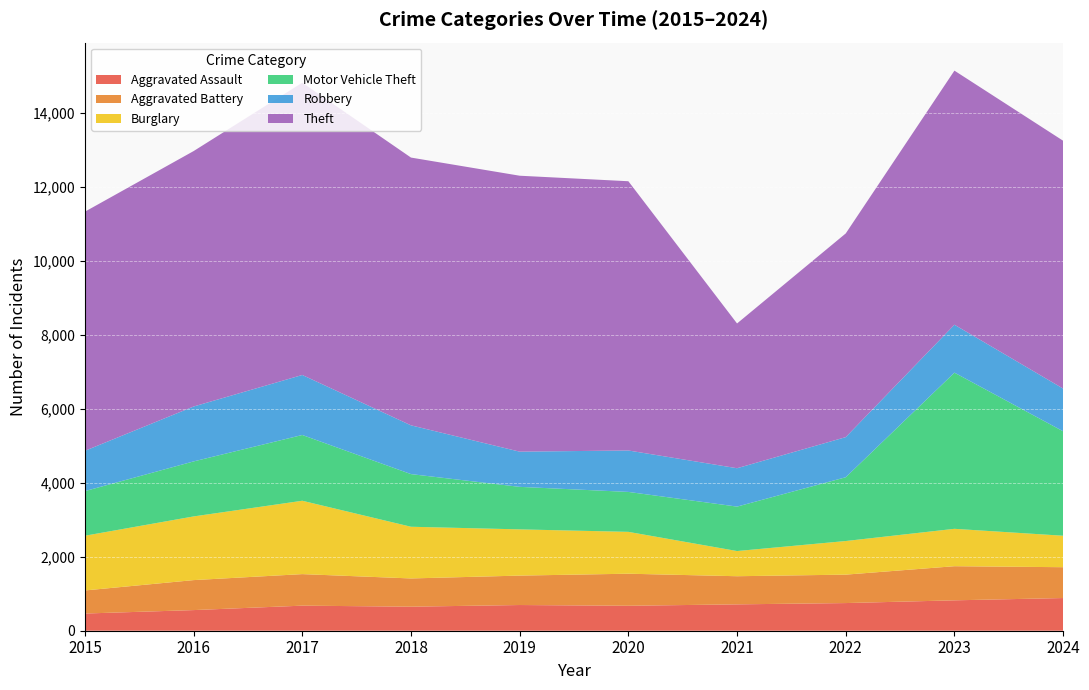

Reading left to right, transcribe all the data shown in this chart.

Aggravated Assault: 465	558	678	650	695	675	713	748	822	884
Aggravated Battery: 624	811	853	764	796	867	761	769	923	834
Burglary: 1480	1722	1984	1398	1250	1132	681	909	1011	851
Motor Vehicle Theft: 1207	1488	1779	1424	1150	1080	1202	1725	4224	2825
Robbery: 1090	1485	1623	1319	952	1121	1038	1085	1296	1155
Theft: 6467	6908	7905	7242	7463	7282	3915	5509	6872	6703